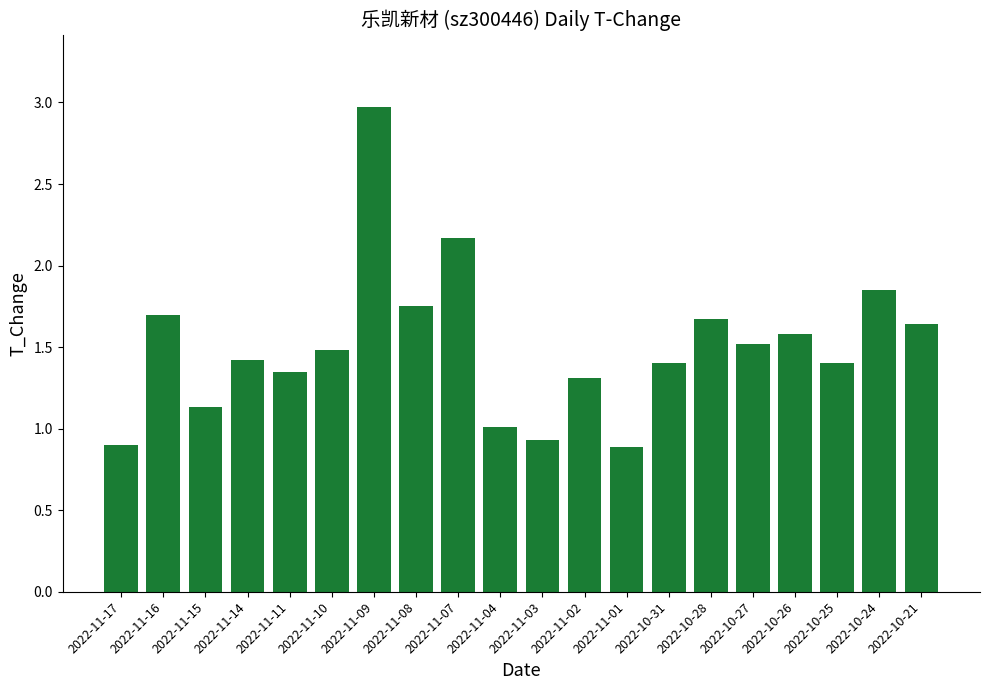

Approximately how many times larger is the value at 2022-11-01 compared to 2022-11-07?

0.4